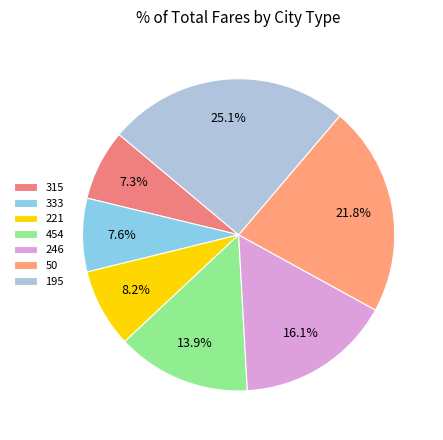

True or false: 333 accounts for 1% of the total.

False